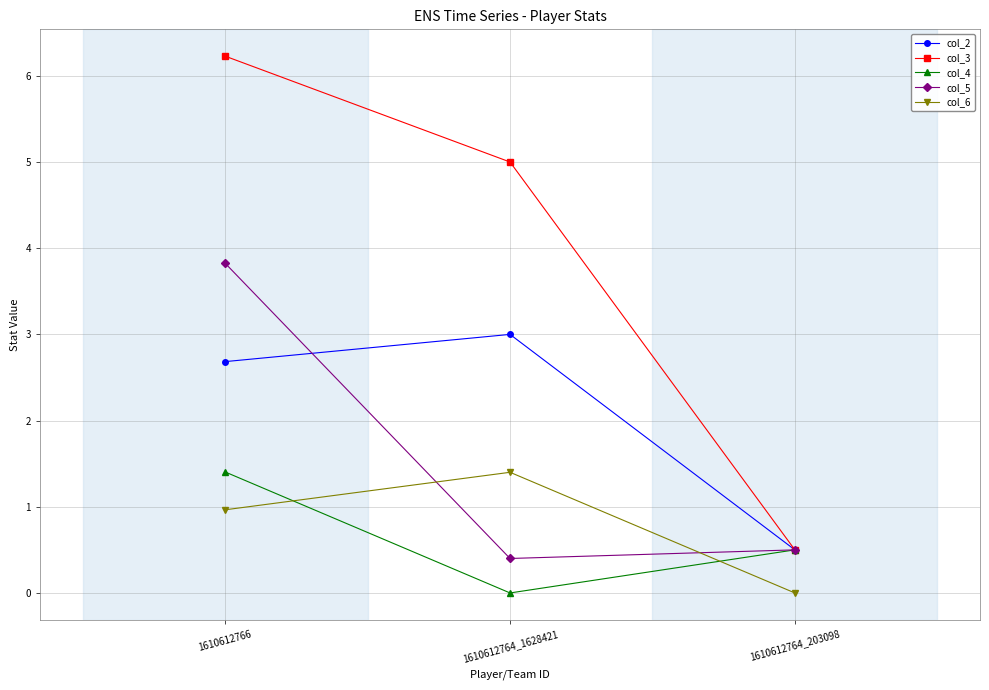

Where is col_6 nearest to the value 0?

1610612764_203098